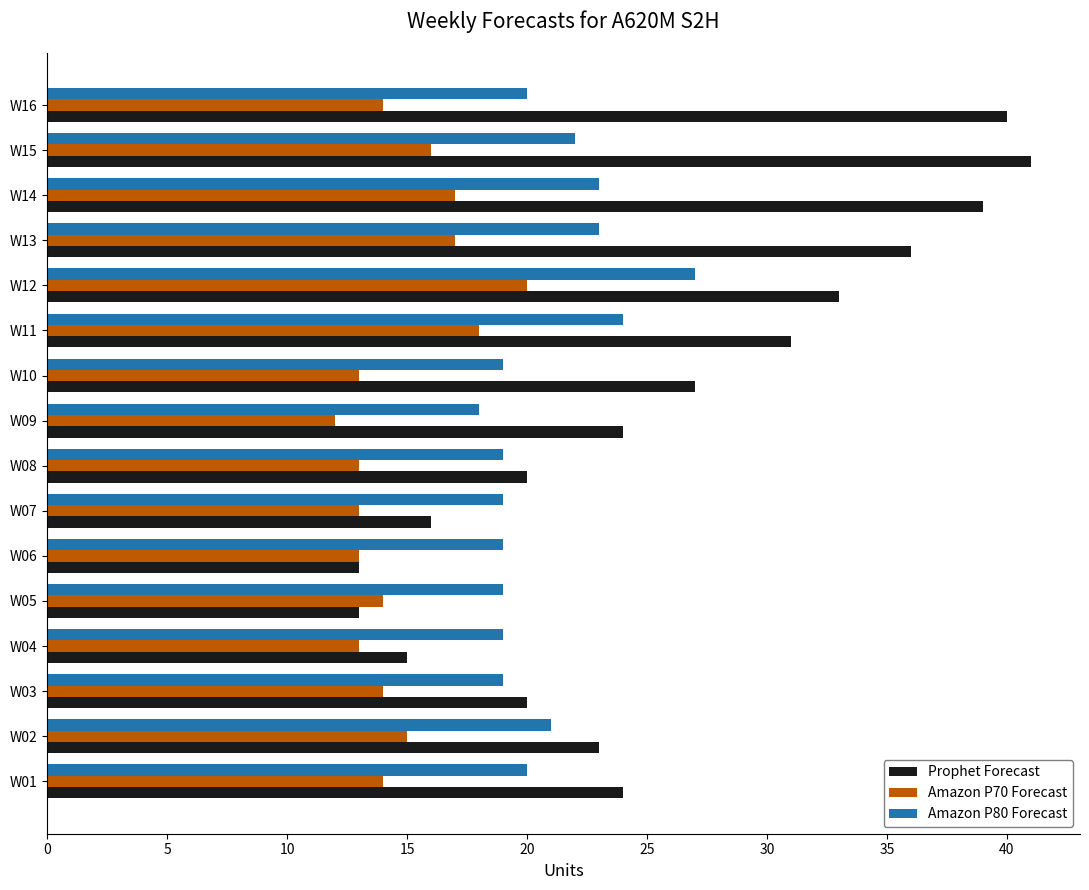

What are all the series names shown in the legend?

Prophet Forecast, Amazon P70 Forecast, Amazon P80 Forecast